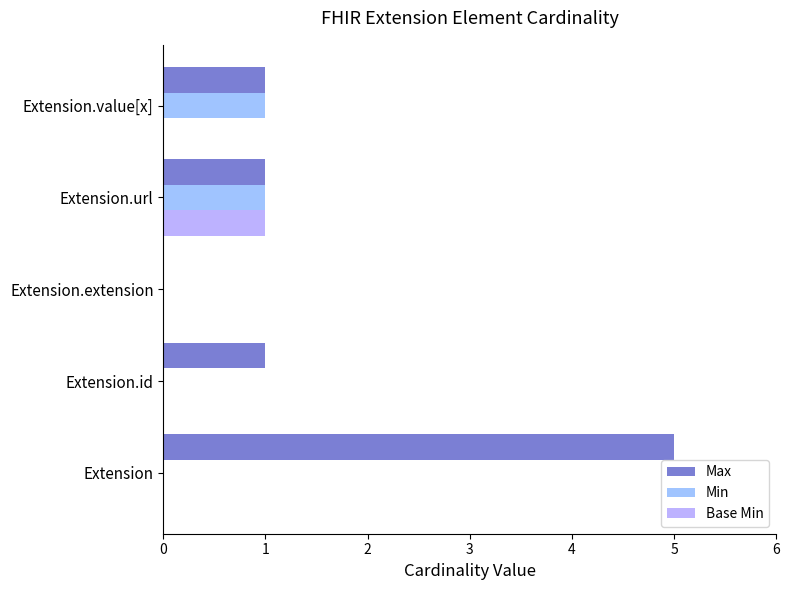

What is the difference between the second highest and minimum values in the Min series?

1